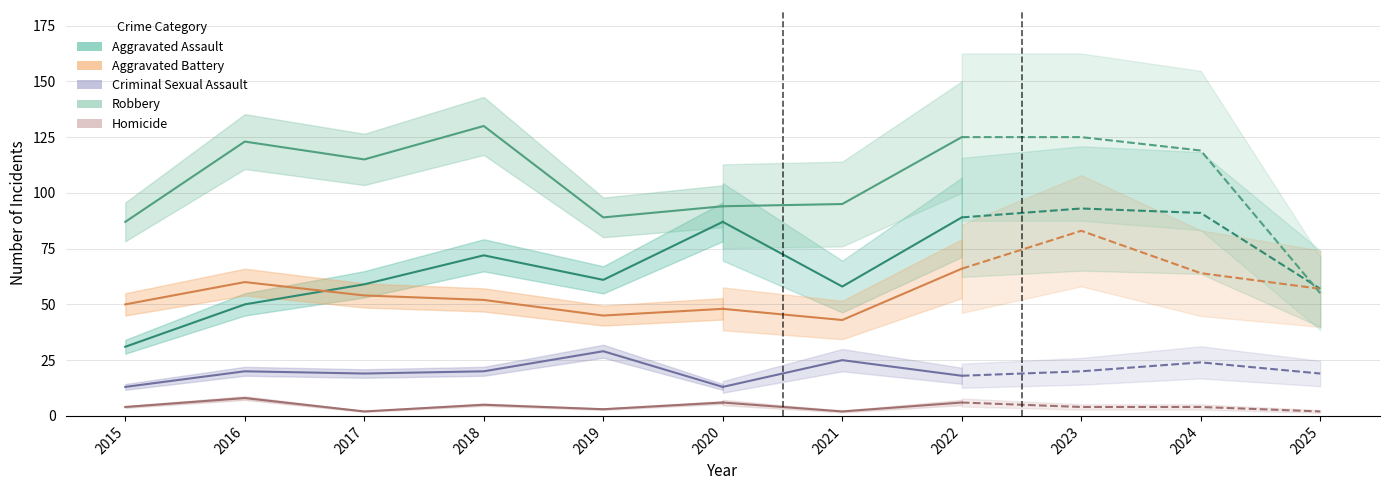

What are all the series names shown in the legend?

Aggravated Assault, Aggravated Battery, Criminal Sexual Assault, Robbery, Homicide